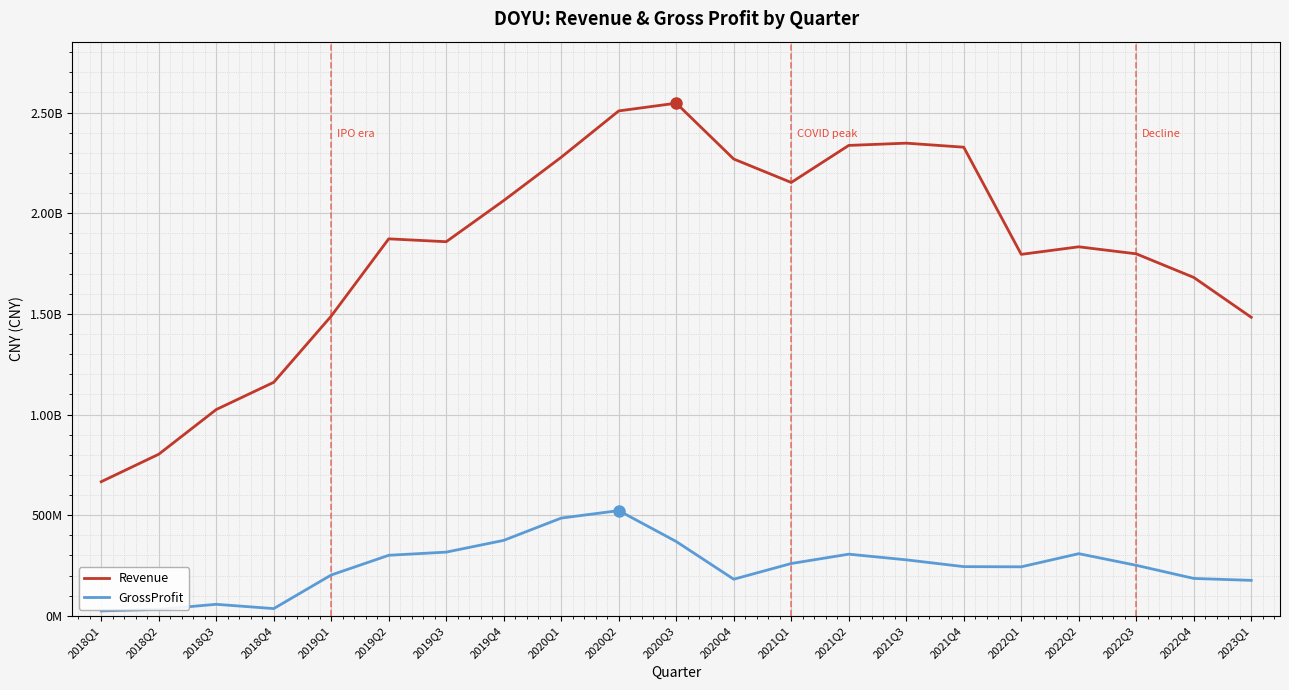

Reading left to right, what are all the values shown in this chart?

Revenue: 666482491	802909000	1024820000	1160172126	1489123619	1872729000	1858476000	2062902000	2278035000	2508152000	2546489000	2269197000	2152687000	2336771000	2347955000	2327917000	1795646000	1833205000	1798333000	1681054000	1483060000
GrossProfit: 24630401	32589000	57544000	36262898	203127839	301050000	316806000	375173000	485854000	522882000	369433000	182175000	260188000	306548000	278479000	244694000	243774000	309038000	251242000	186056000	176466000